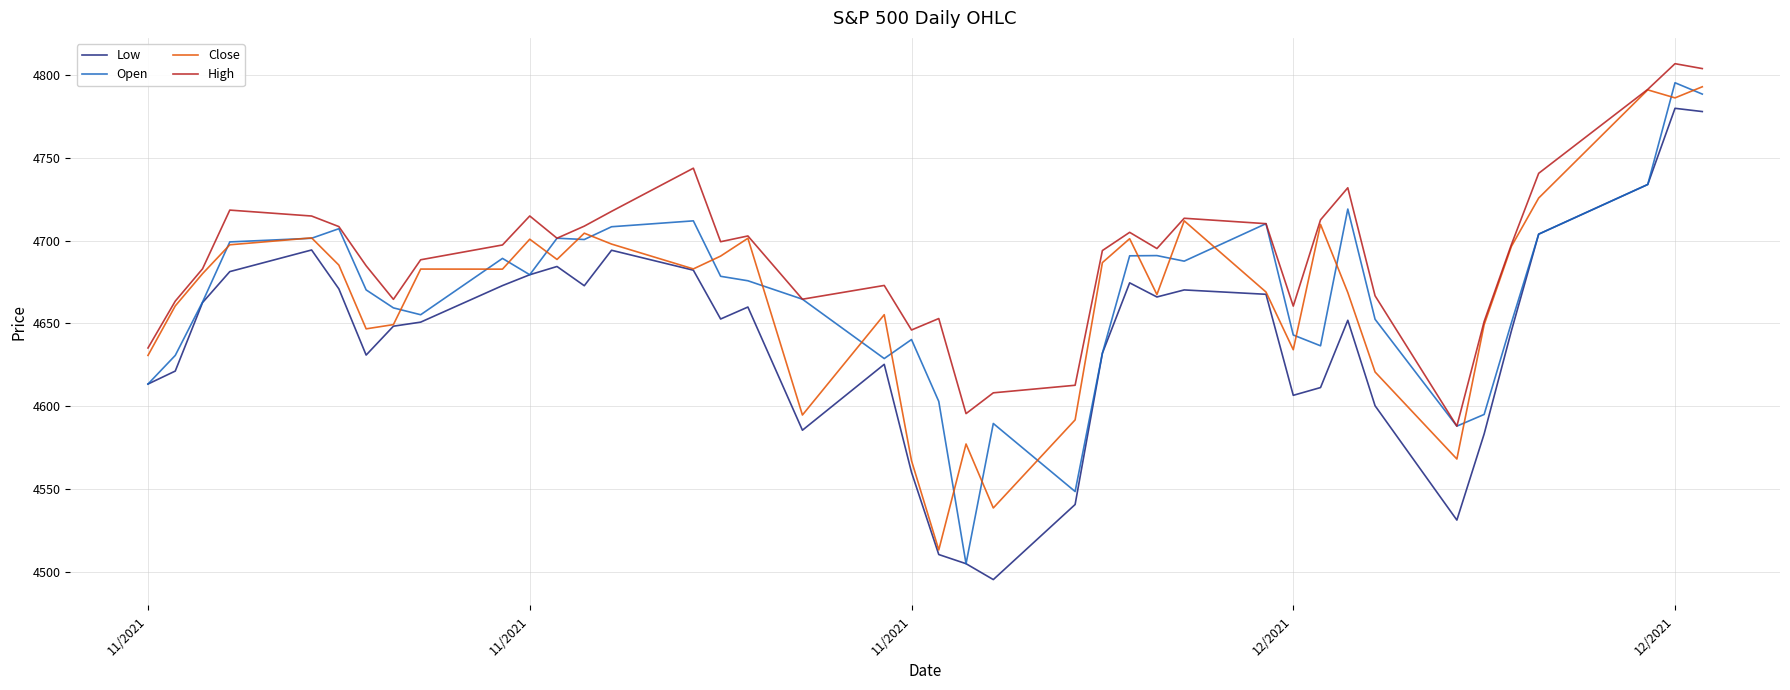

How many lines are shown in the chart?

4